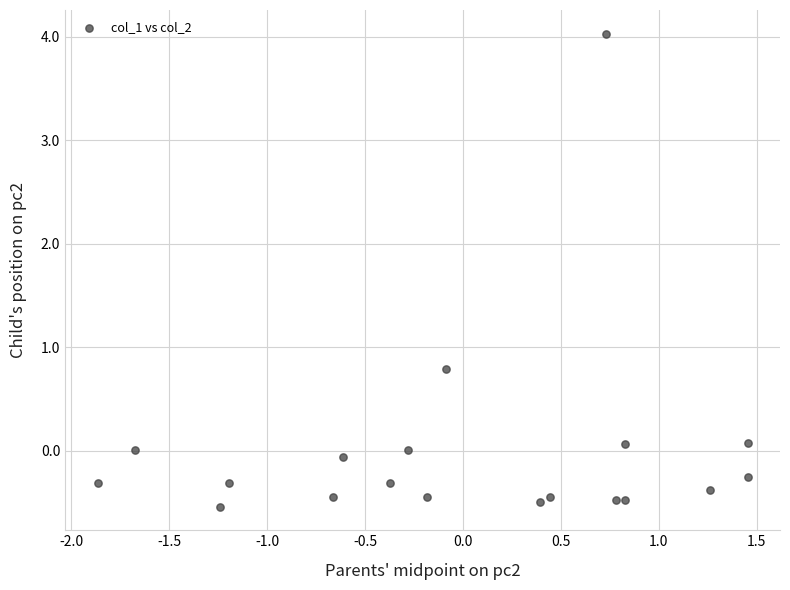

What Y value in the scatter plot is closest to 1?

0.8